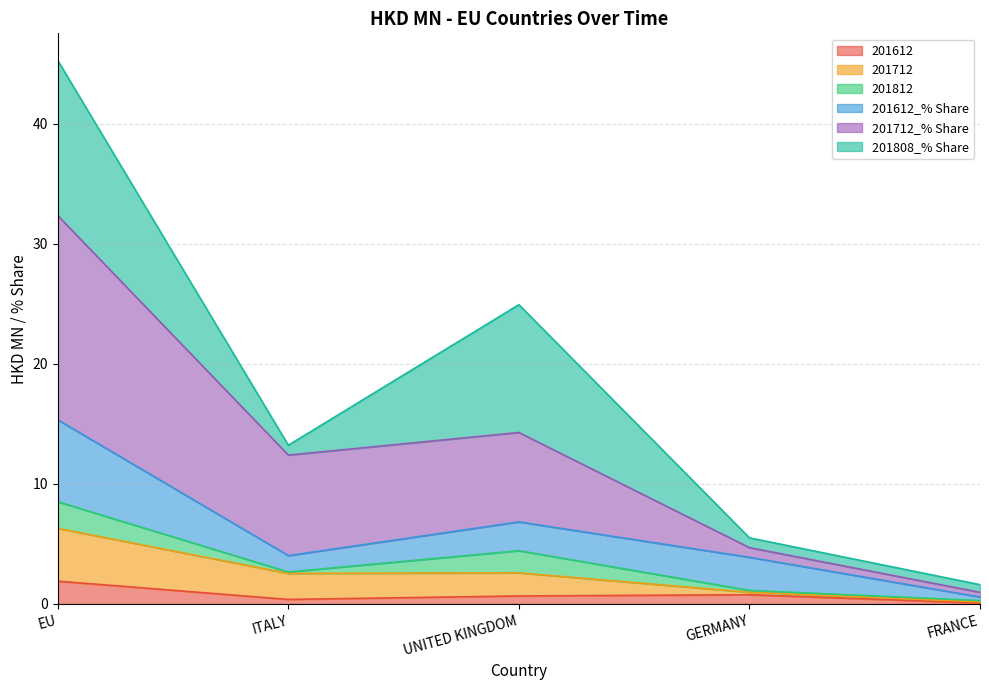

What is the total value across all series at FRANCE?

1.6